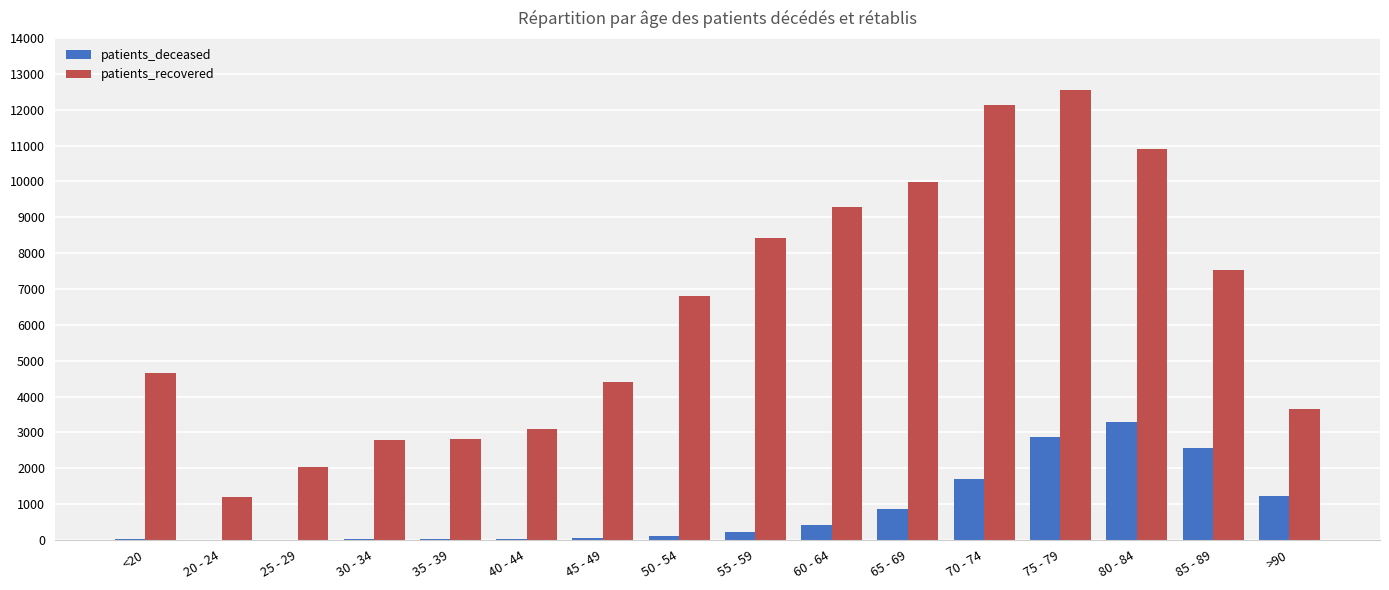

What is the sum of all patients_recovered values?

102292